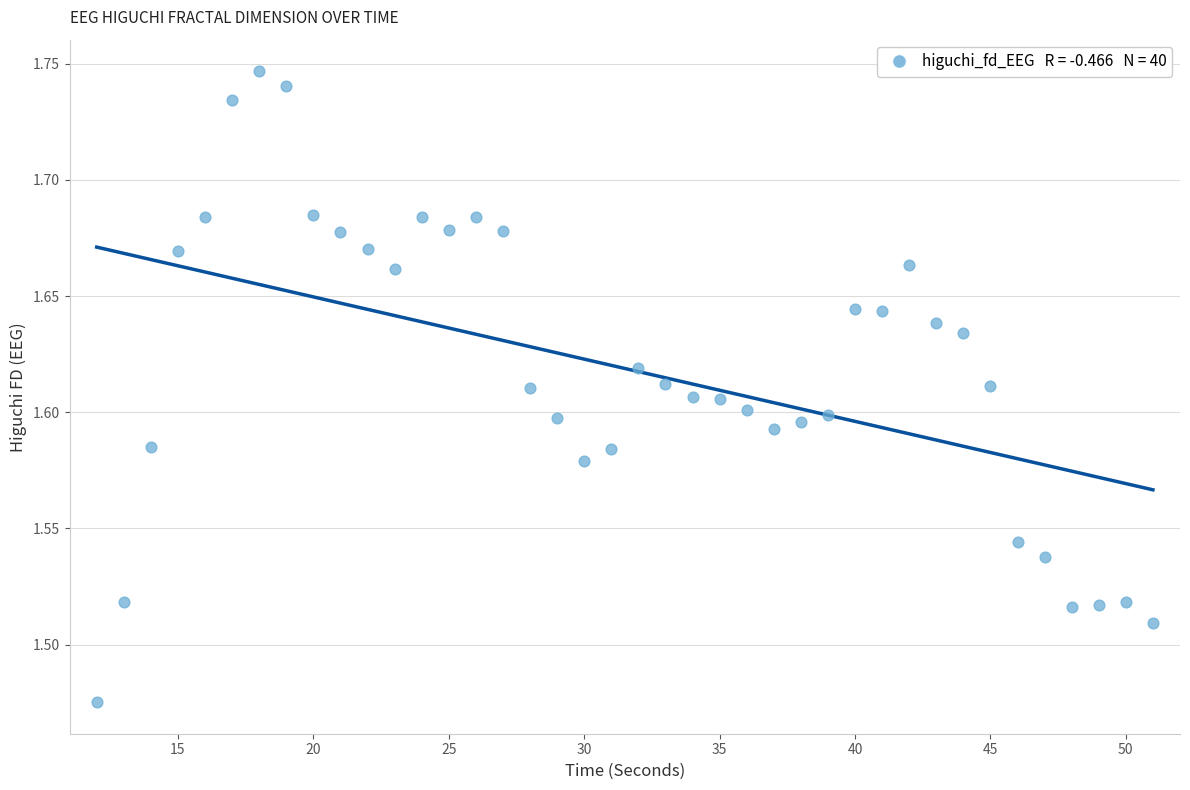

What is the range of X values (max minus min)?

39.0